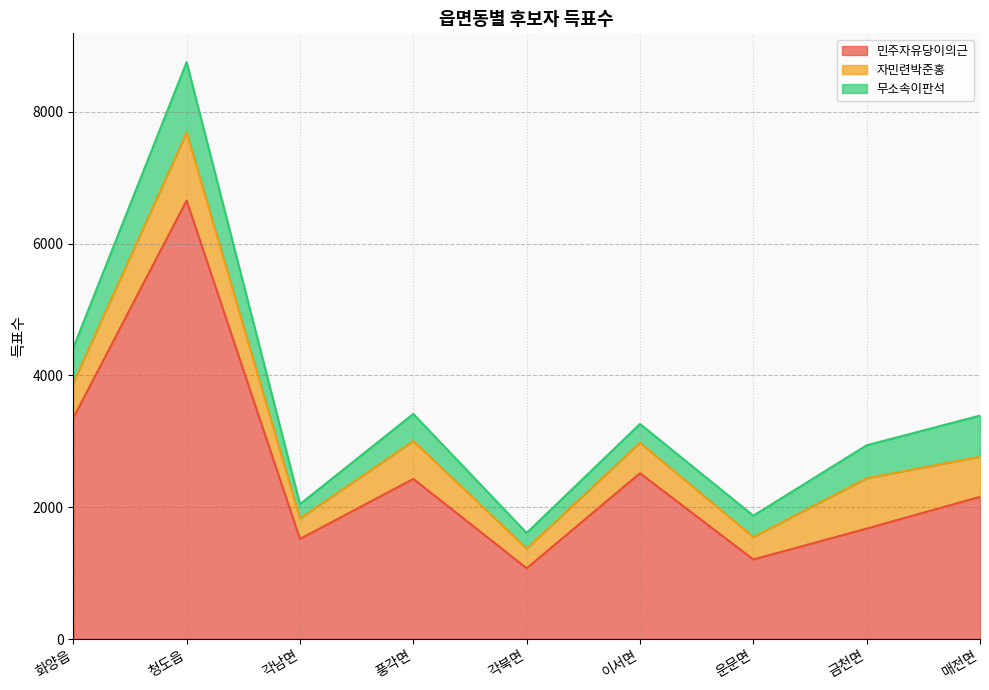

Is it true that 민주자유당이의근 equals 1207 at 운문면?

True